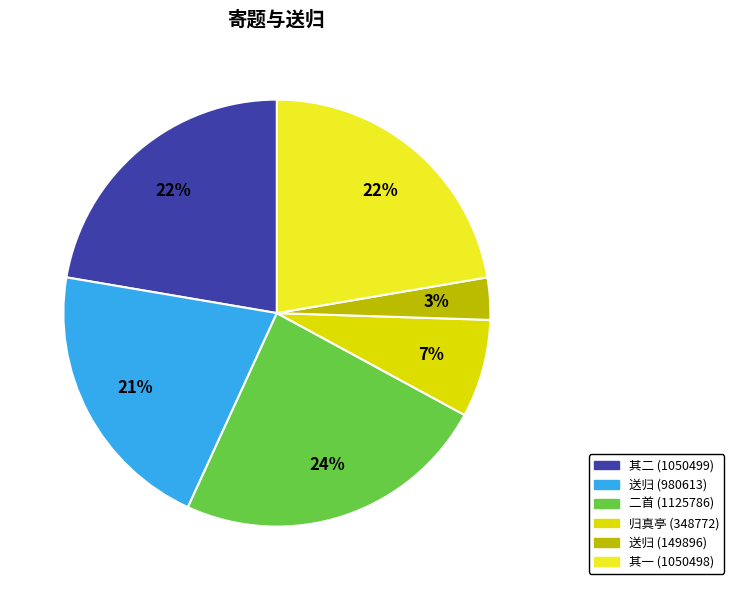

To the nearest percent, what is the average slice percentage?

17%